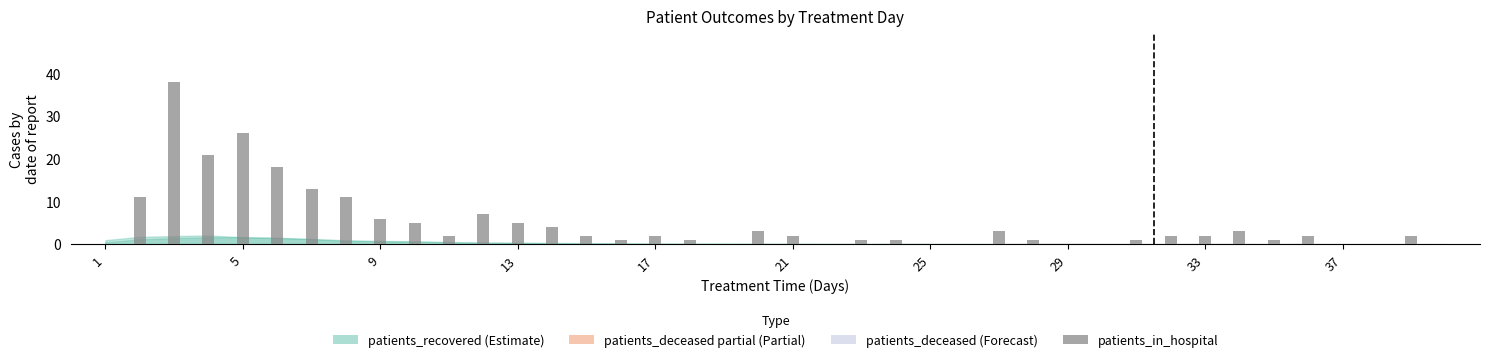

How many data points does each series have?

40